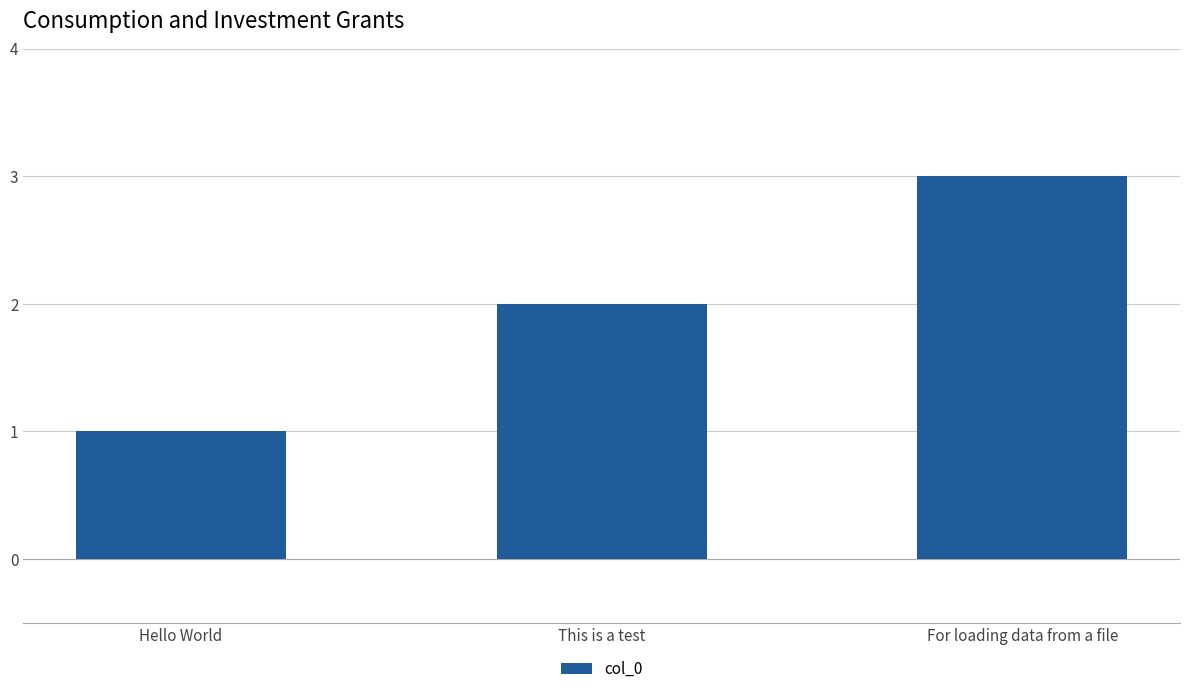

What is the label of the 2nd bar from the left?

This is a test